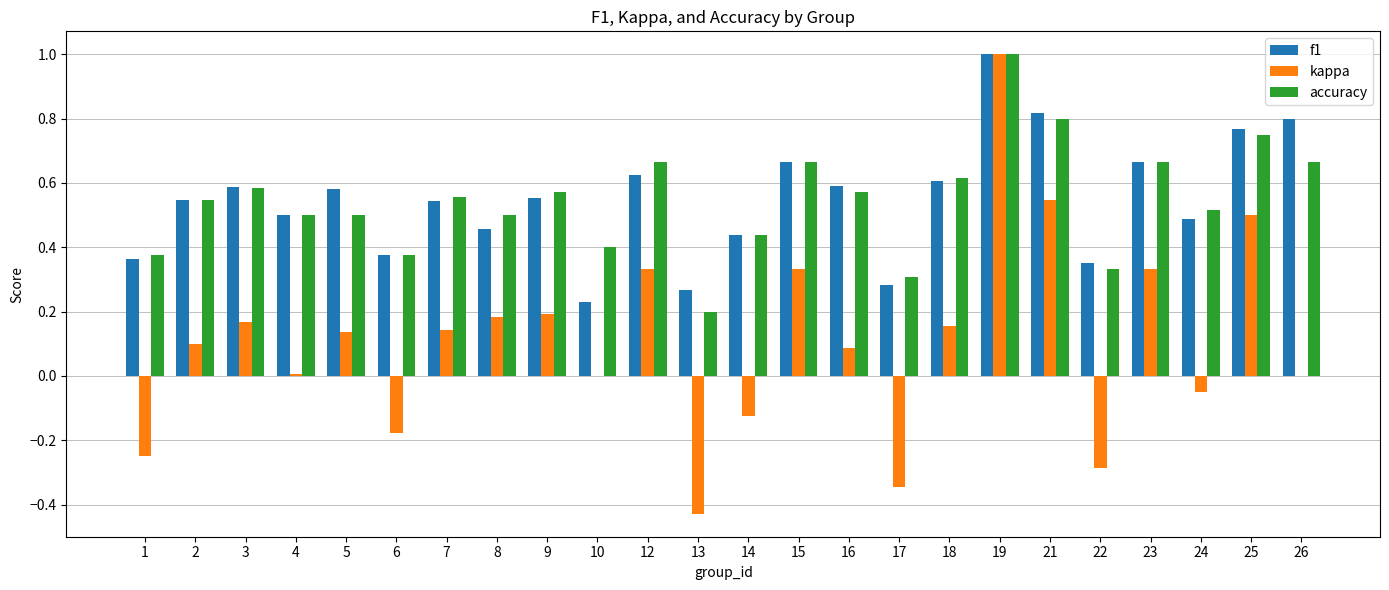

Is the value of f1 at 15 greater than the value of kappa at 21?

Yes